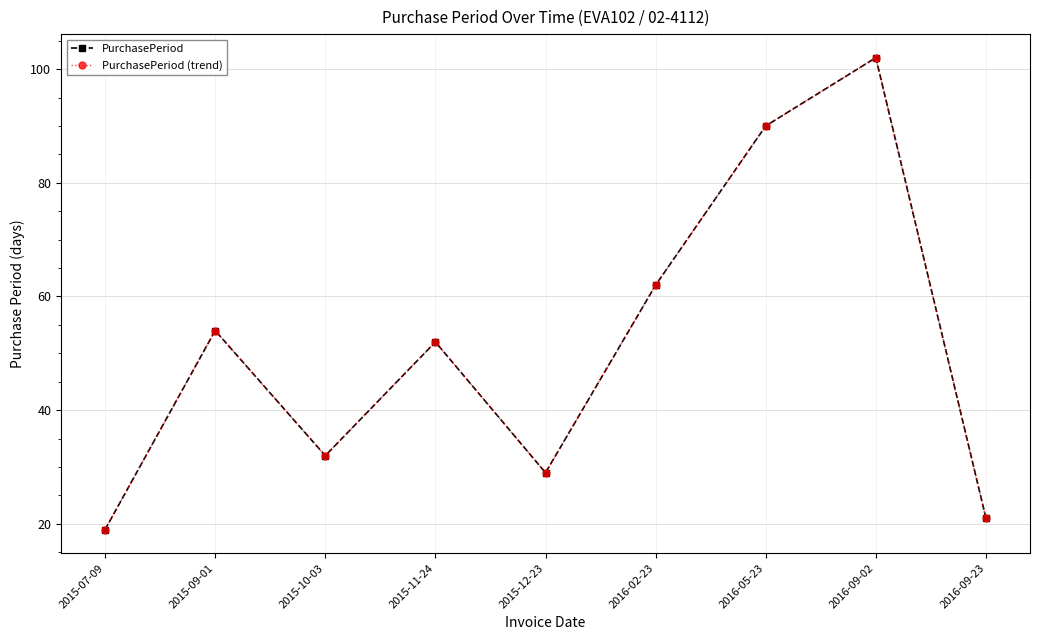

Between 2016-05-23 and 2016-09-23, which series saw the biggest shift?

PurchasePeriod